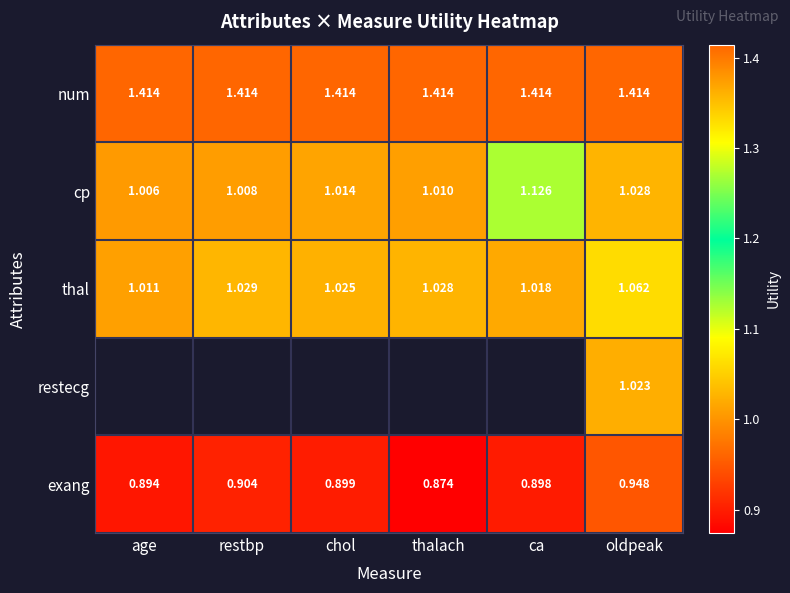

What is the total value across all series at oldpeak?

5.5